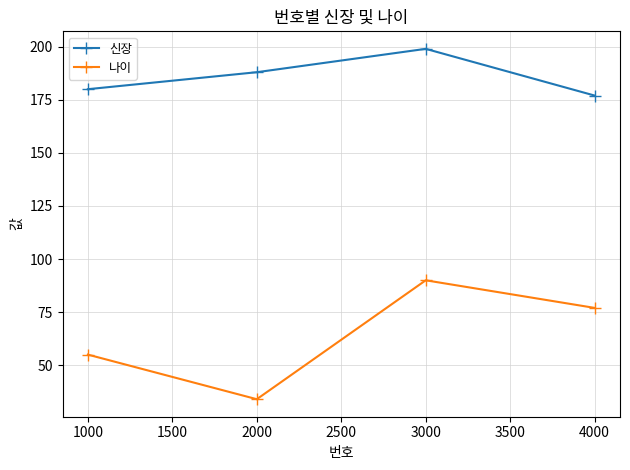

True or false: 신장 has a value of 124 at 1000.

False